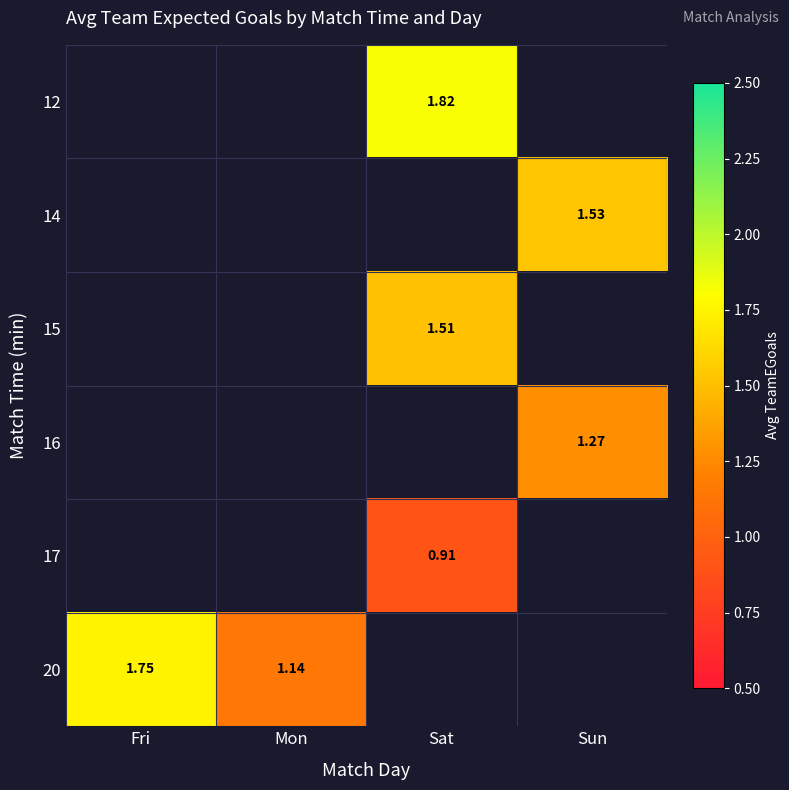

Which category has the highest value in the 15 series?

Sat